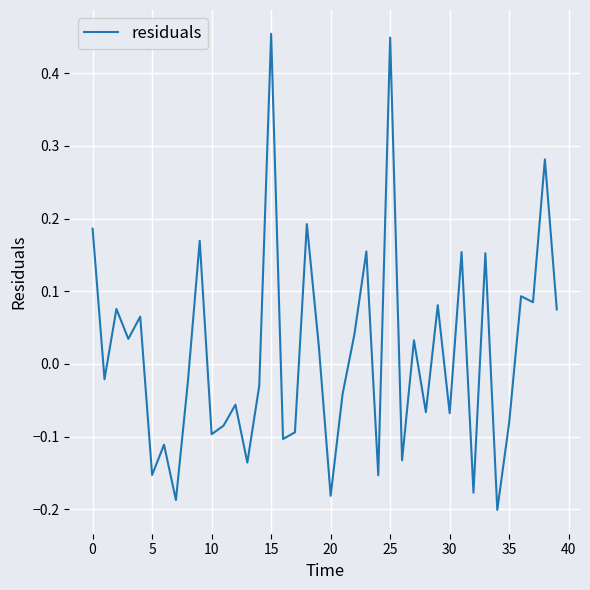

What is the difference between the maximum and minimum values?

0.7